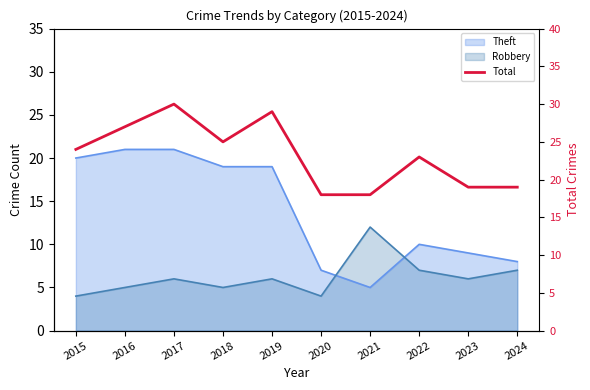

Where is the first local maximum?

2017